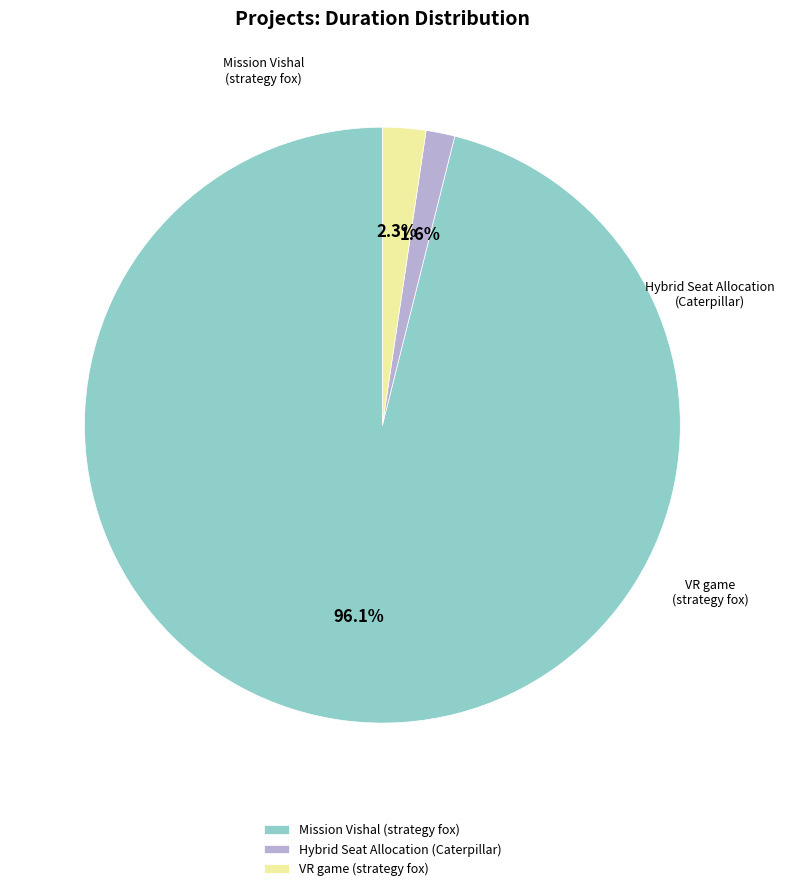

Between Hybrid Seat Allocation (Caterpillar) and VR game (strategy fox), which is larger?

VR game (strategy fox)